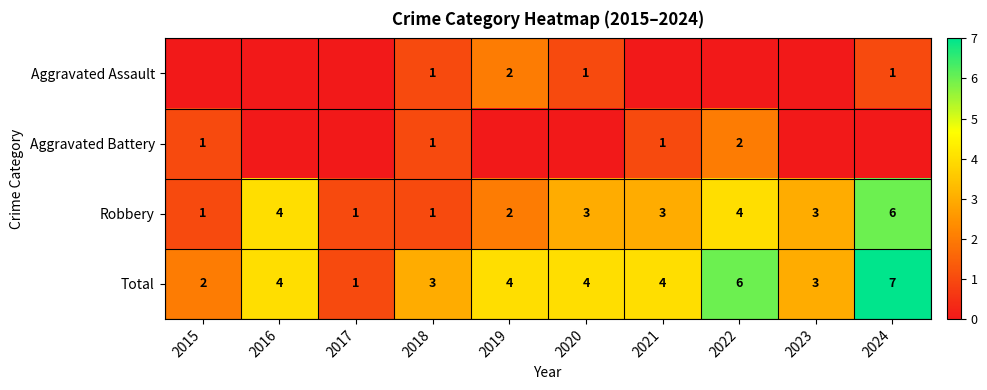

Count the Total values in the range 3 to 4.

6